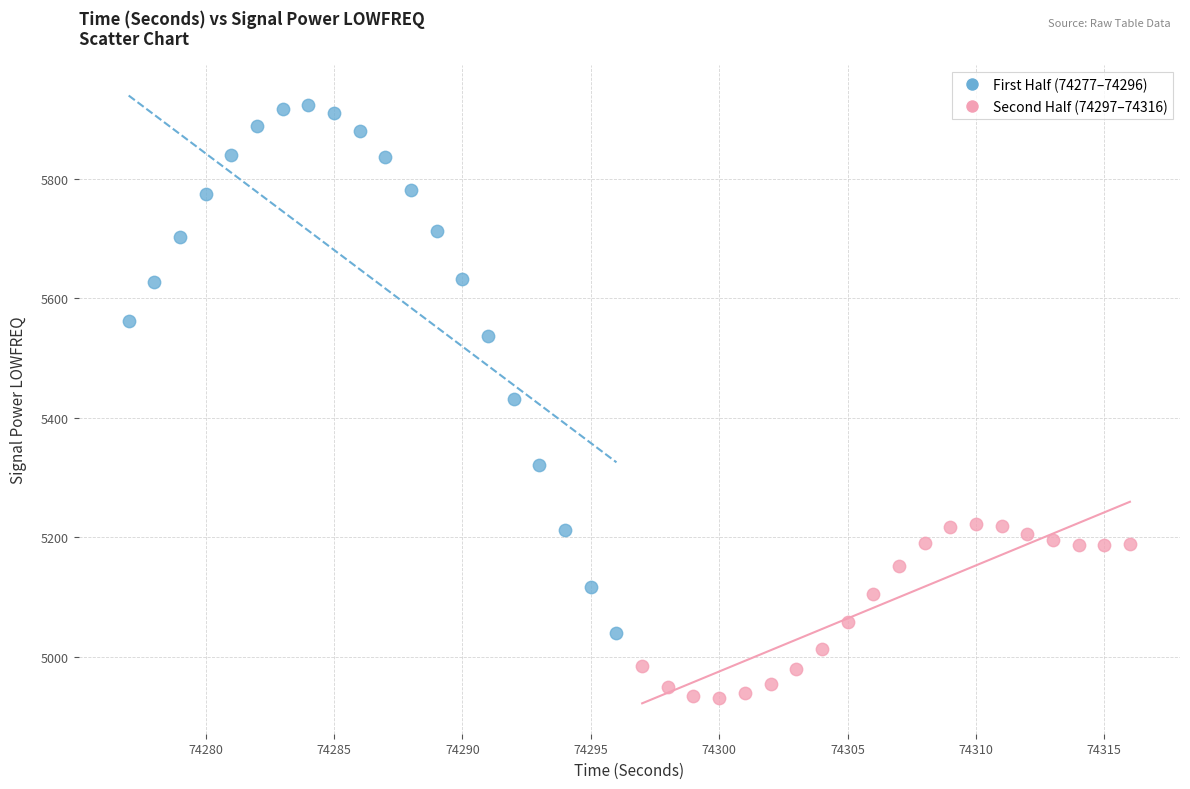

What are all the series names shown in the legend?

First Half (74277–74296), Second Half (74297–74316)